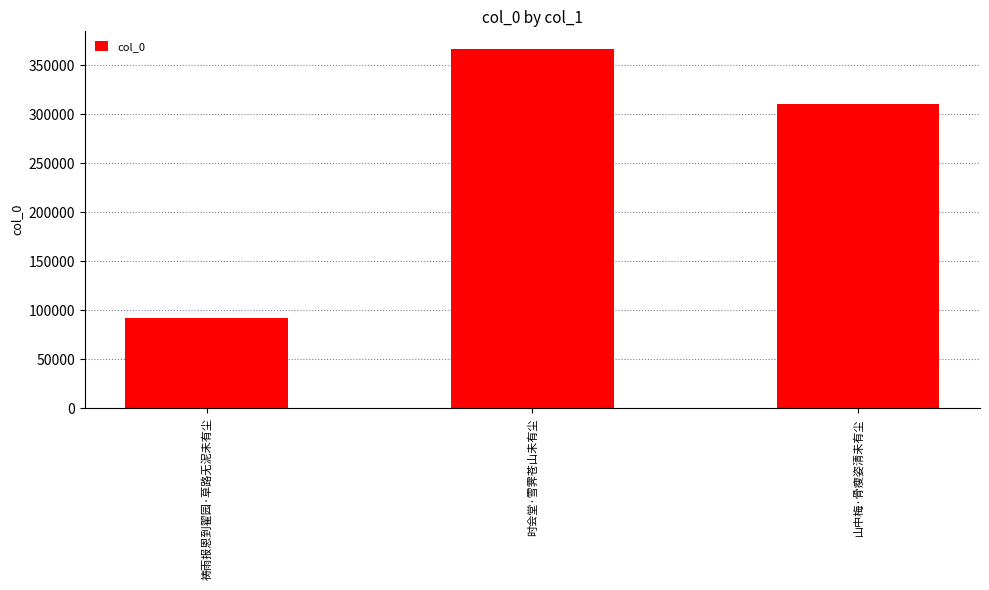

Where does the data first go above 310539?

时会堂·雪霁苍山未有尘